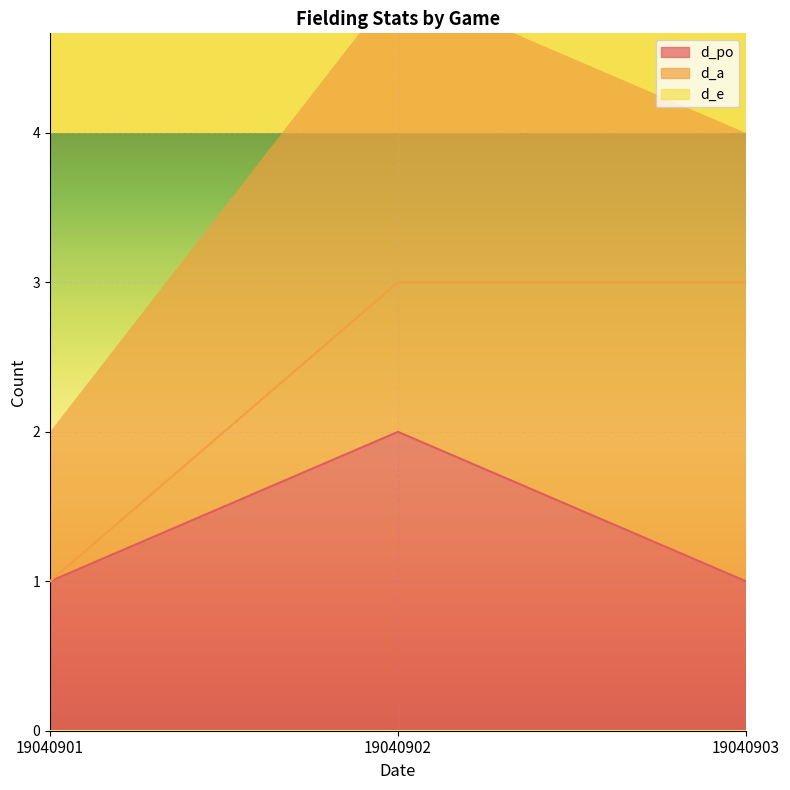

Which category has the highest value in the d_a series?

19040902